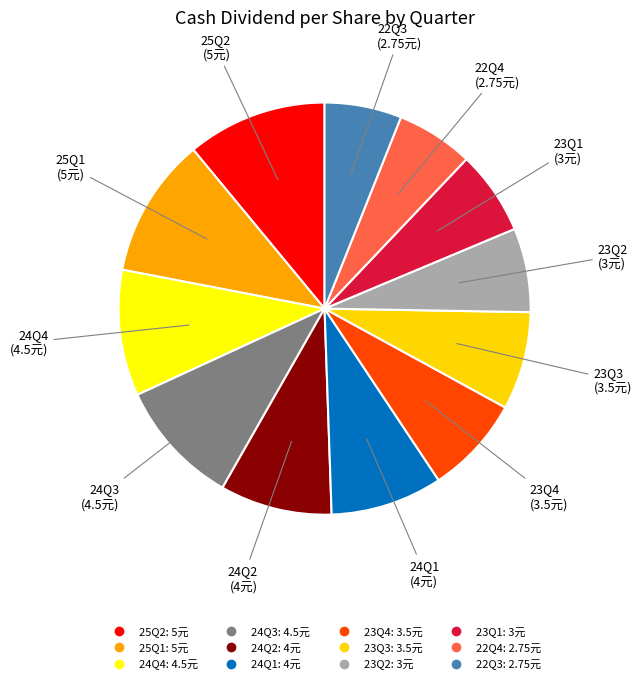

What is the smallest slice in the pie chart?

22Q4